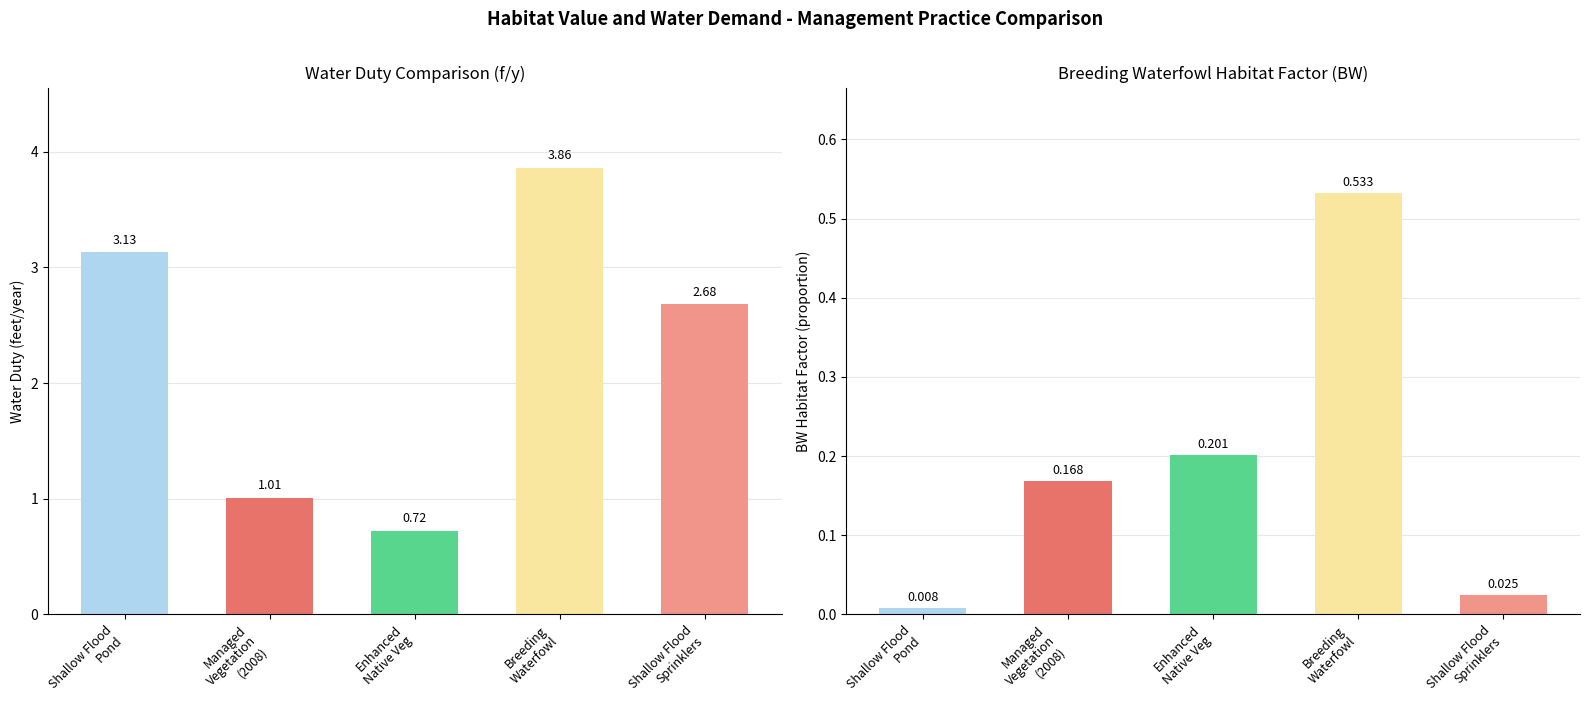

True or false: the data shows 0.5 at Breeding
Waterfowl.

True